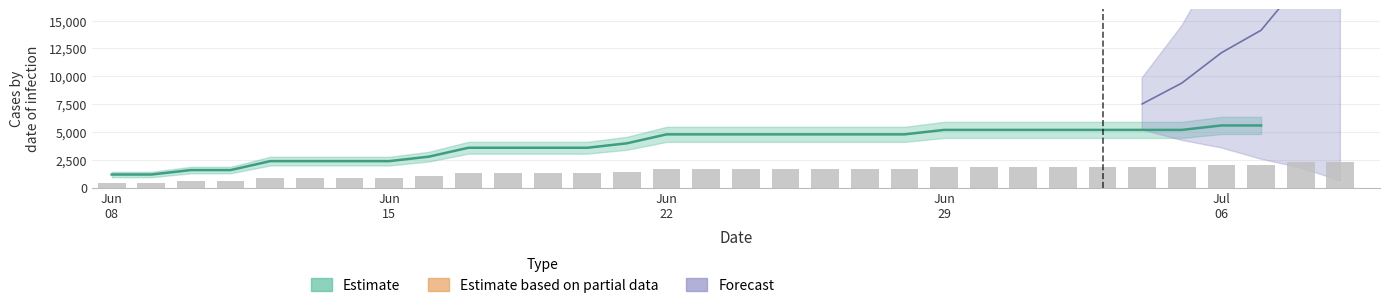

Are the bars horizontal?

No